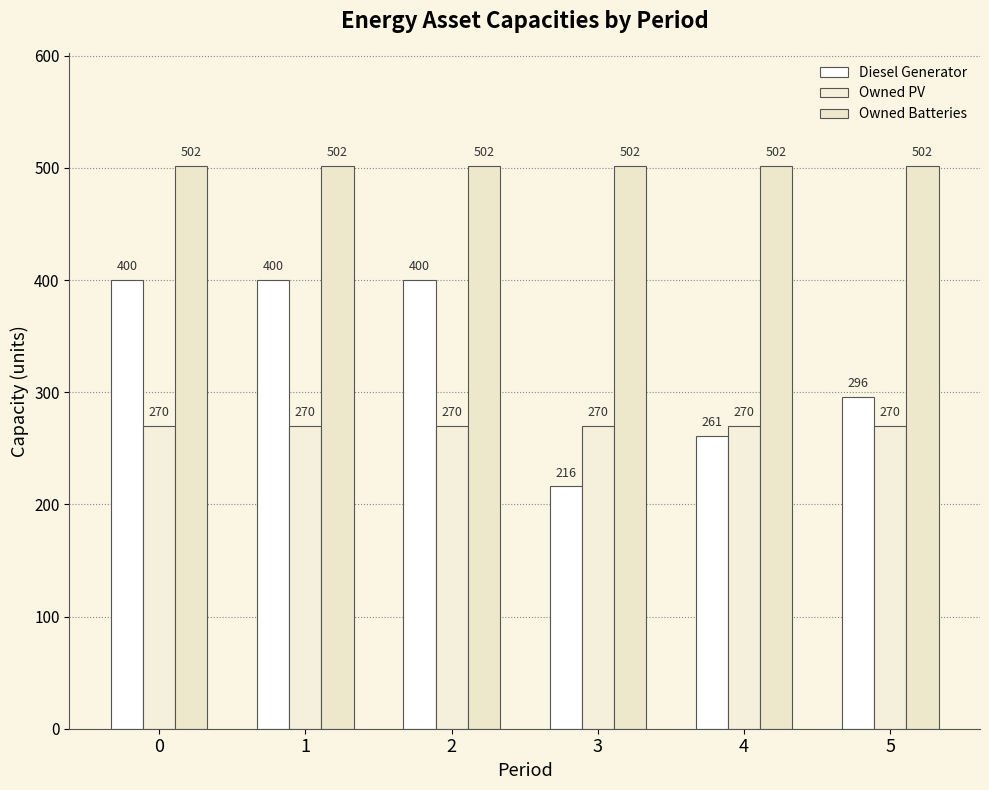

Does the chart contain any negative values?

No